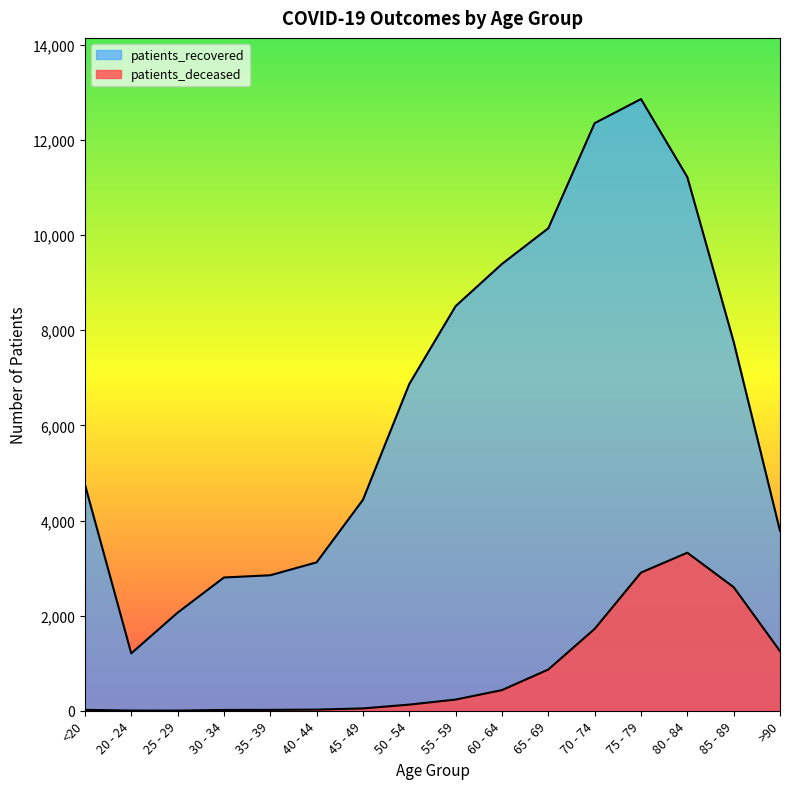

Which label corresponds to the smallest value in the chart?

25 - 29